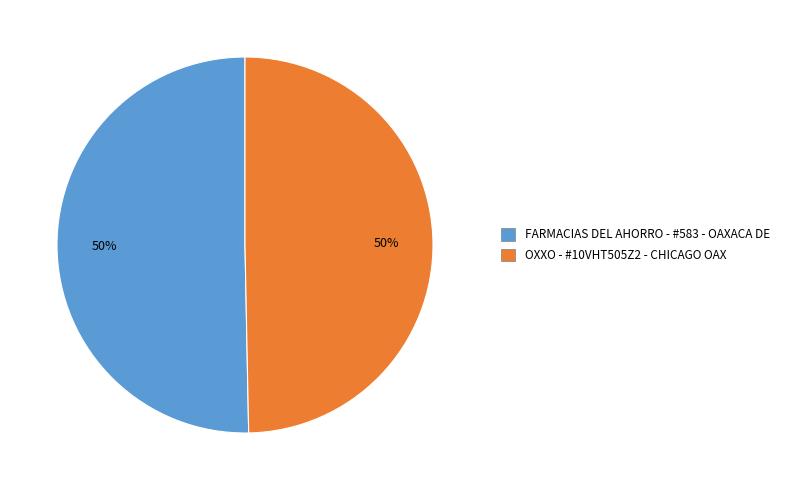

Approximately how many times larger is the value at OXXO - #10VHT505Z2 - CHICAGO OAX compared to FARMACIAS DEL AHORRO - #583 - OAXACA DE?

1.0